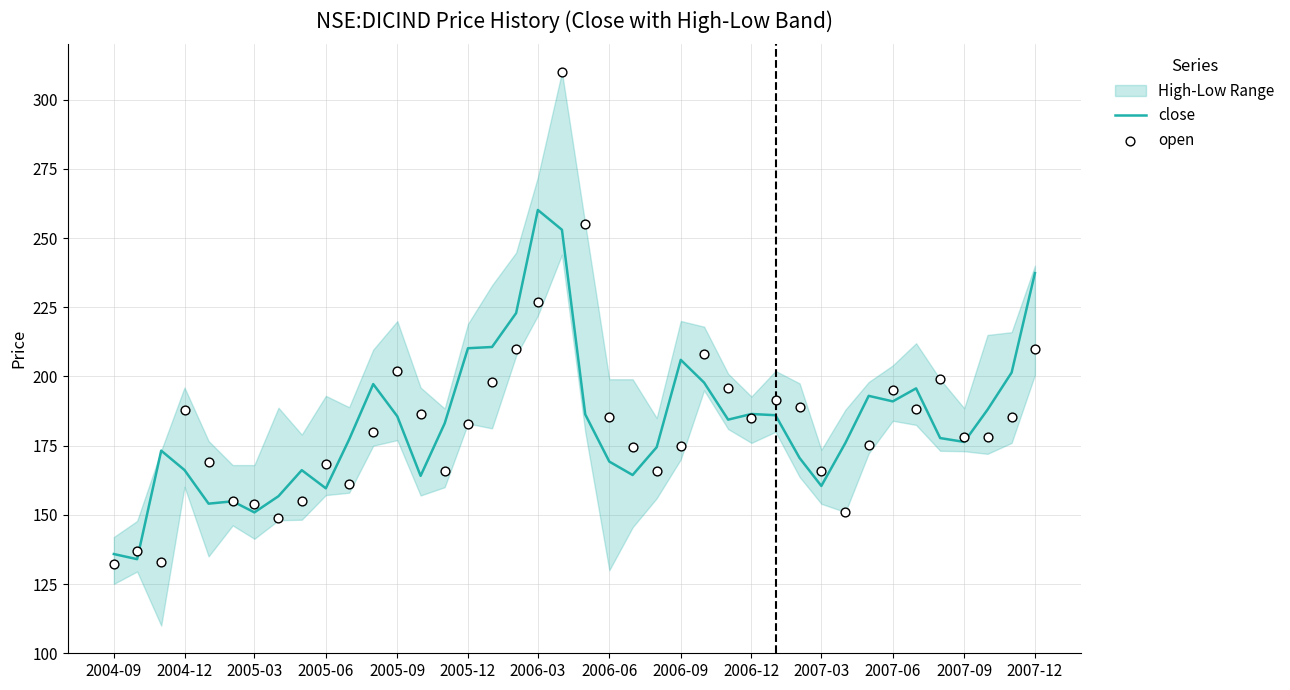

At how many categories does at least one series exceed 216?

5